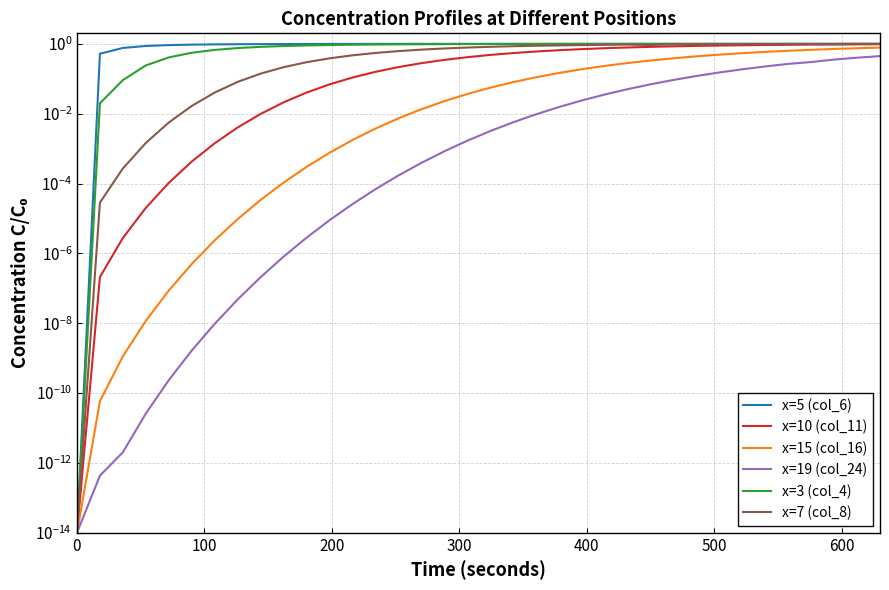

The x=19 (col_24) series shows 0.0 at 100. True or false?

False